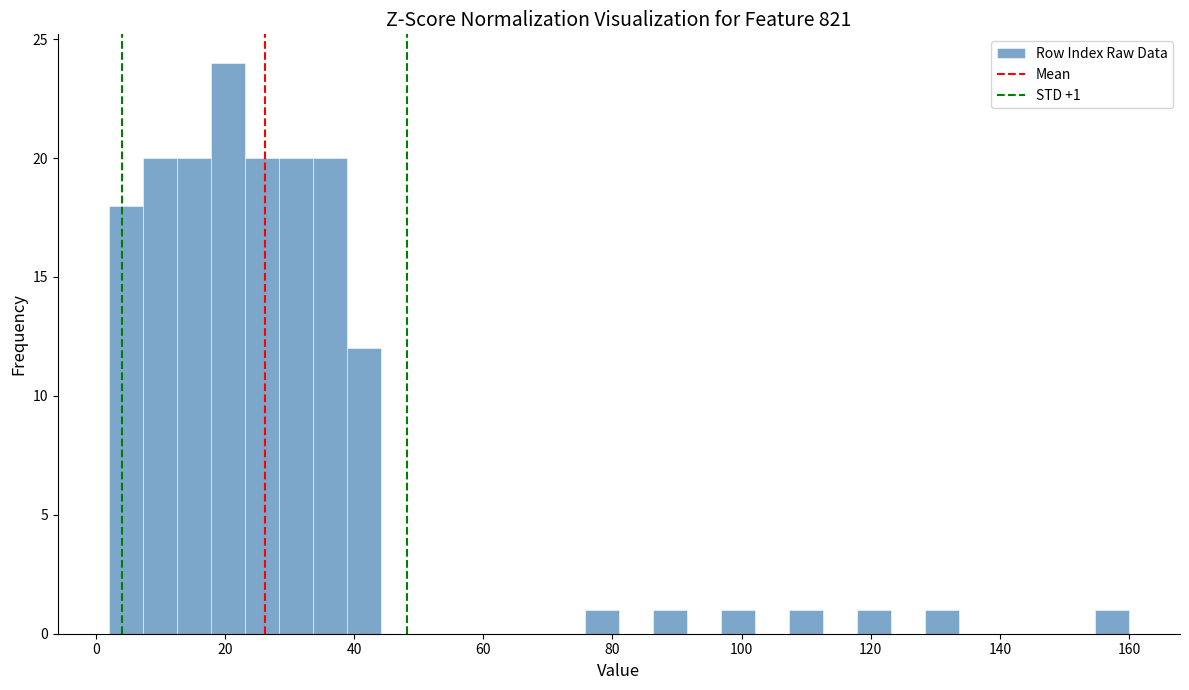

Read against the x-axis, roughly where is the centre of the tallest bar?

20